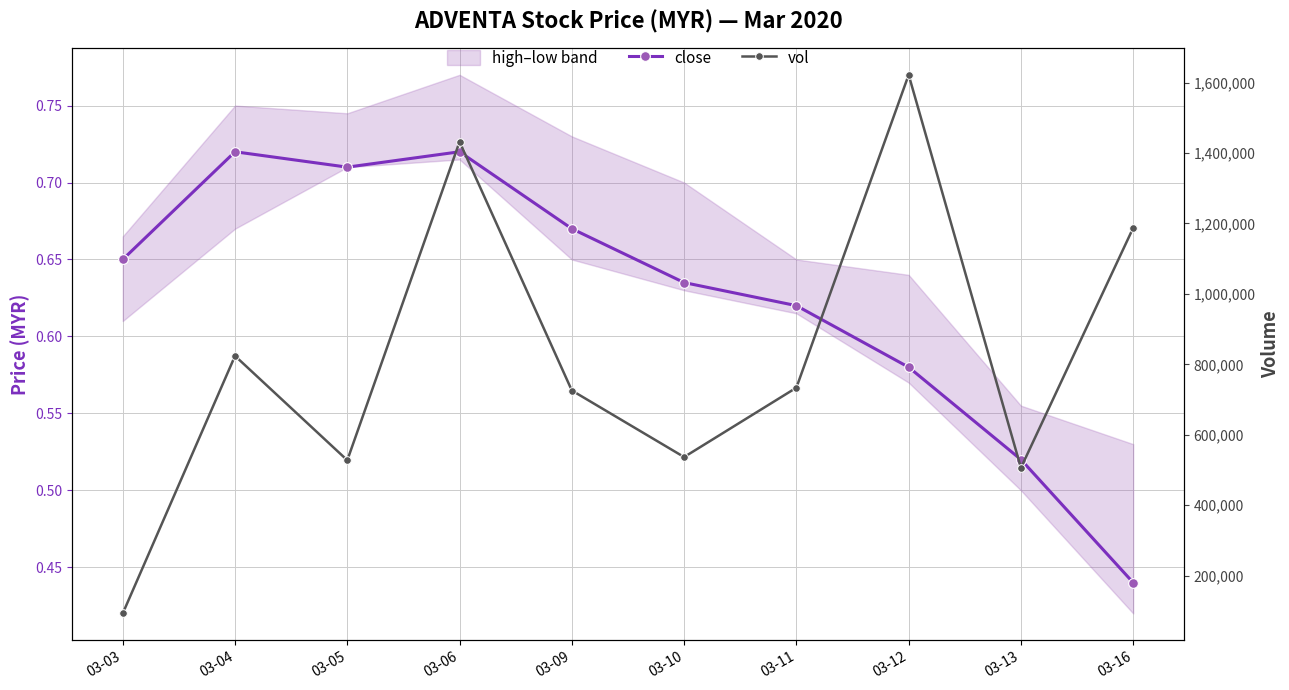

Where does the vol series first go above 733600?

03-04